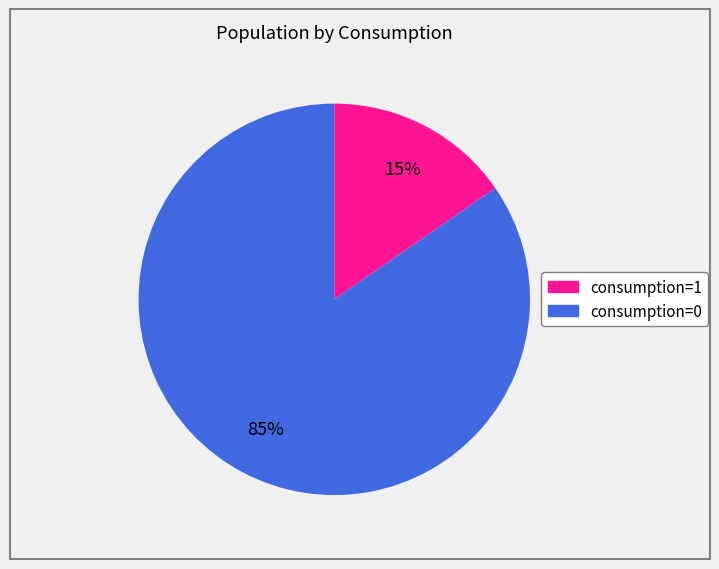

Combined, do consumption=0 and consumption=1 account for over 50%?

Yes